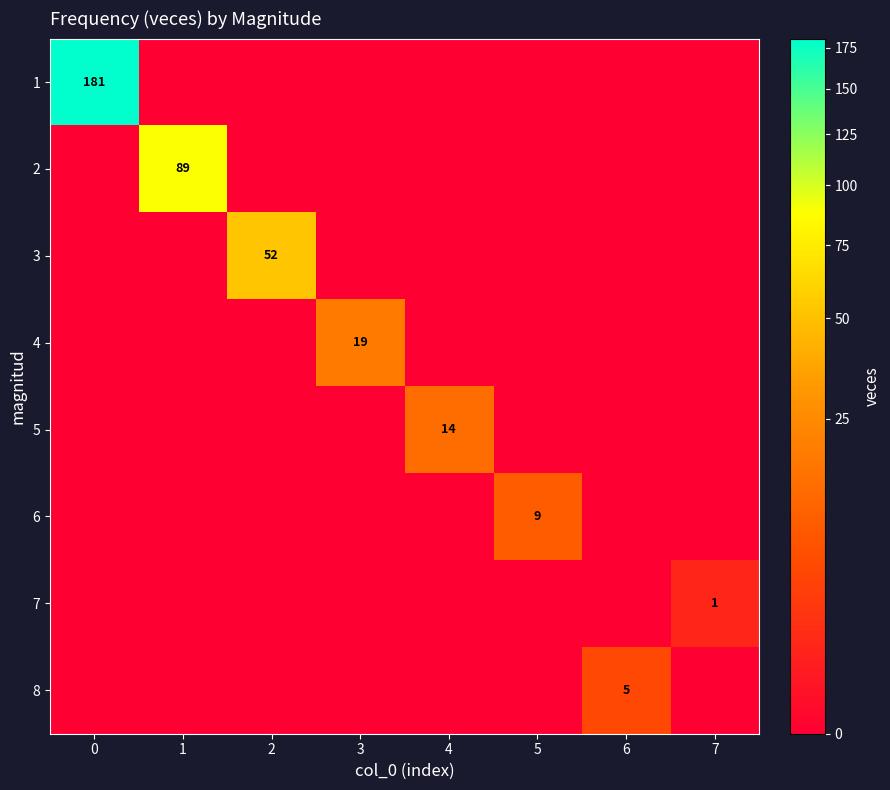

The 2 series shows 153 at 1. True or false?

False